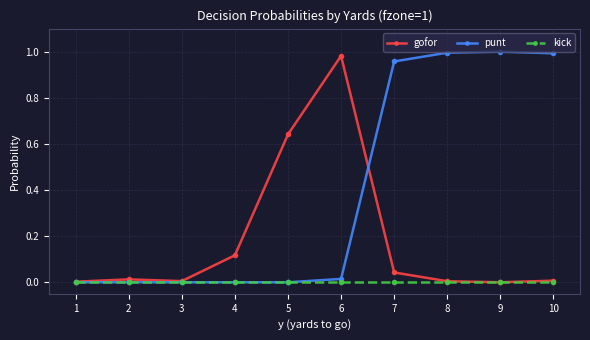

Which series changed the most between 1 and 10?

punt